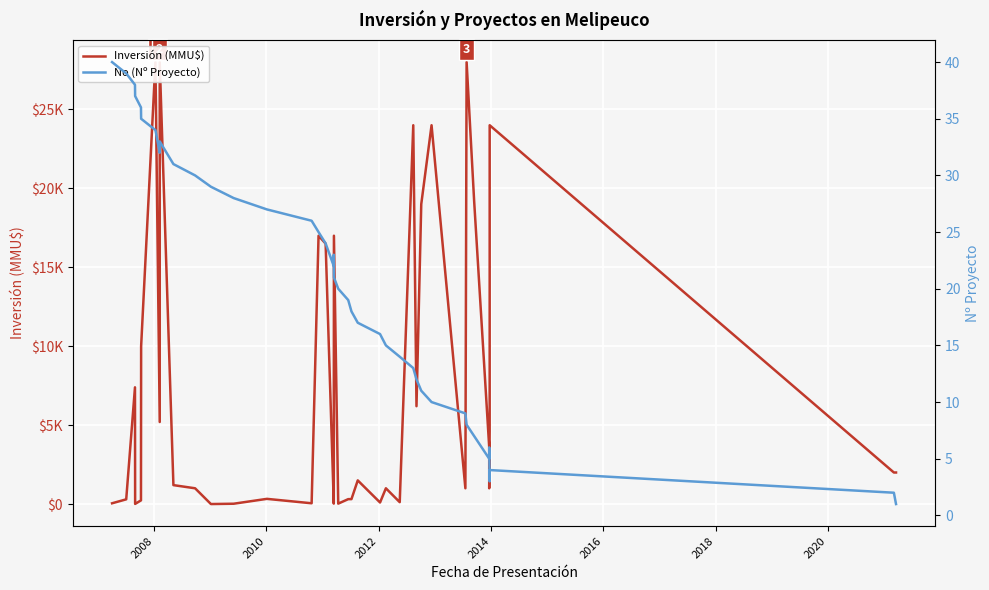

What is the sum of all Inversión (MMU$) values?

294331